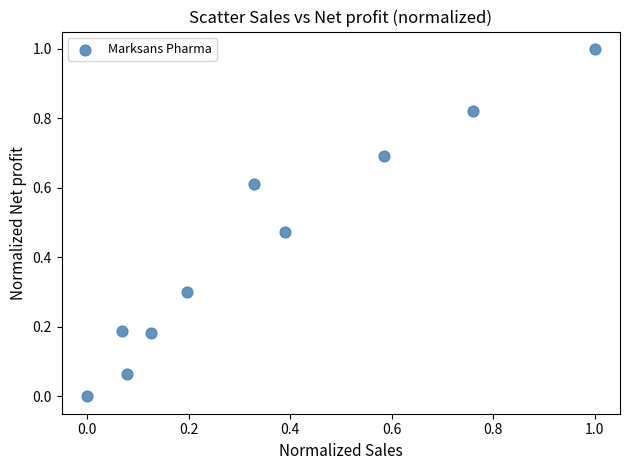

What is the average Y value?

0.4